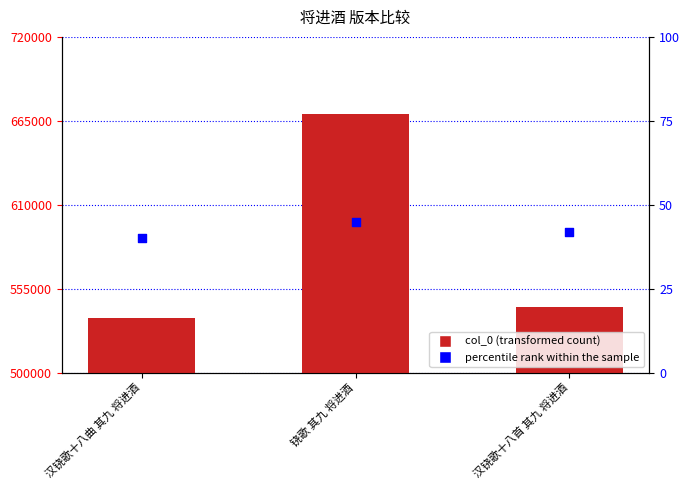

Which has a higher value, 汉铙歌十八首 其九 将进酒 or 汉铙歌十八曲 其九 将进酒?

汉铙歌十八首 其九 将进酒